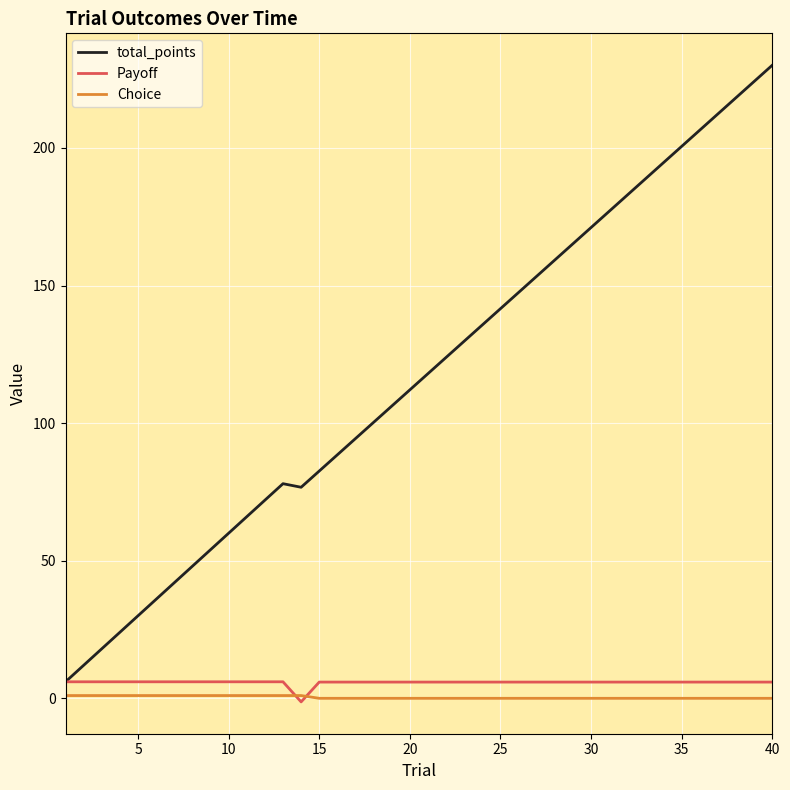

Which series has the largest total across all categories?

total_points